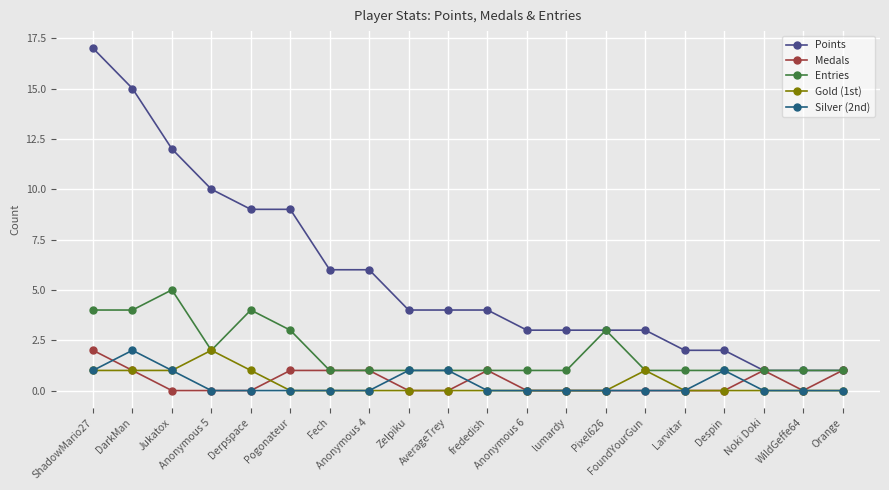

Is it true that Entries equals 1 at Orange?

True